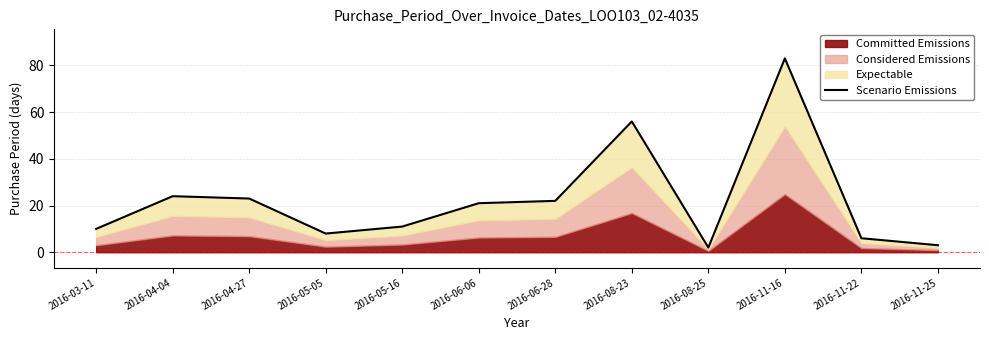

What is the value of the 6th point from the left?

21